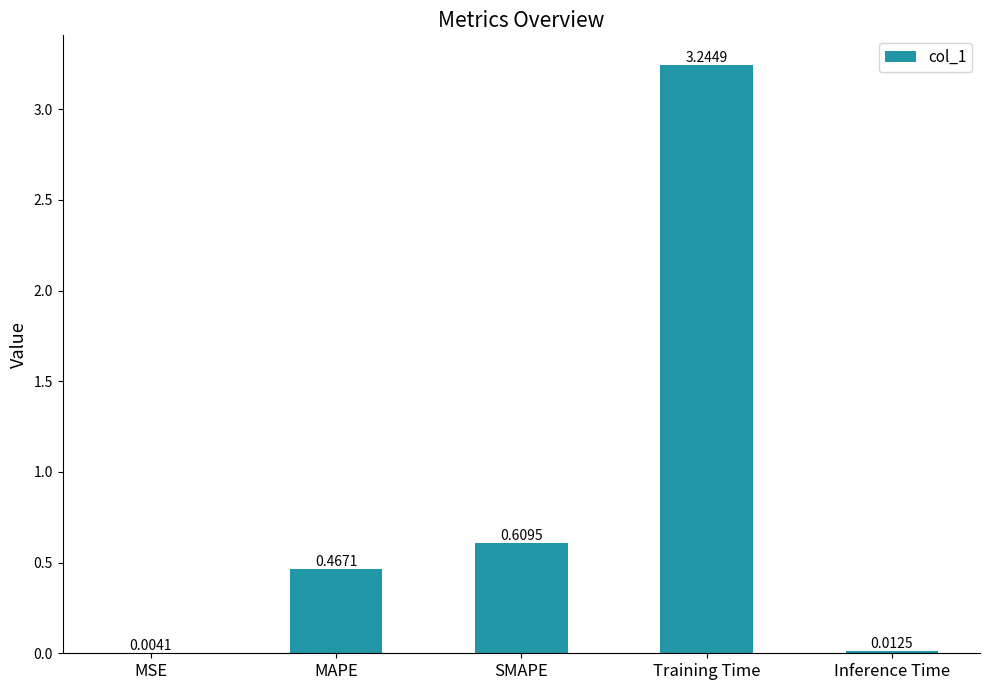

What is the sum of all values?

4.3